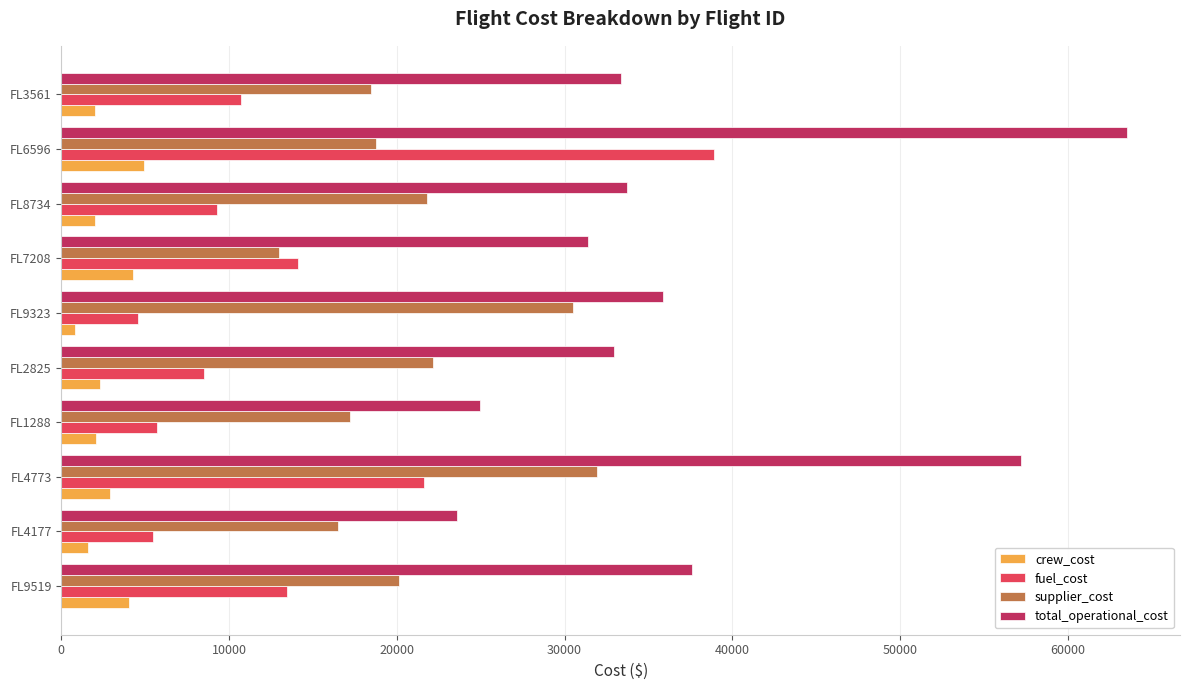

Is it true that supplier_cost equals 38643.4 at FL2825?

False